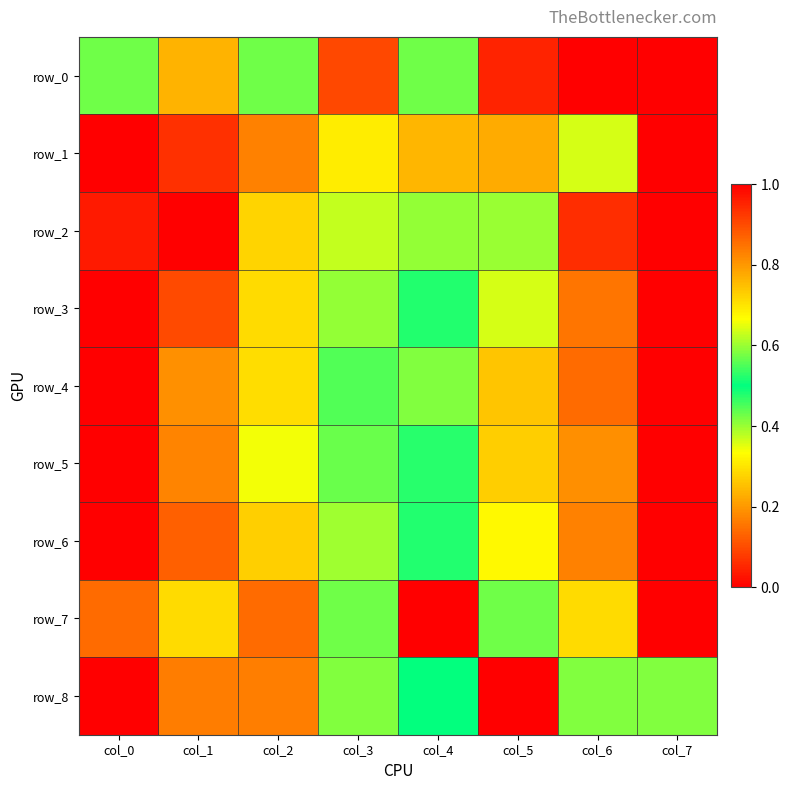

Reading right to left, transcribe all the data shown in this chart.

row_0: col_7=0.0	col_6=1.0	col_5=1.0	col_4=0.6	col_3=0.1	col_2=0.6	col_1=0.8	col_0=0.6
row_1: col_7=0.0	col_6=0.4	col_5=0.2	col_4=0.8	col_3=0.3	col_2=0.8	col_1=0.1	col_0=1.0
row_2: col_7=0.0	col_6=0.1	col_5=0.4	col_4=0.6	col_3=0.4	col_2=0.7	col_1=1.0	col_0=1.0
row_3: col_7=0.0	col_6=0.2	col_5=0.4	col_4=0.5	col_3=0.6	col_2=0.7	col_1=0.9	col_0=1.0
row_4: col_7=1.0	col_6=0.9	col_5=0.7	col_4=0.6	col_3=0.4	col_2=0.3	col_1=0.2	col_0=0.0
row_5: col_7=1.0	col_6=0.8	col_5=0.7	col_4=0.5	col_3=0.4	col_2=0.3	col_1=0.2	col_0=0.0
row_6: col_7=1.0	col_6=0.8	col_5=0.7	col_4=0.5	col_3=0.4	col_2=0.3	col_1=0.1	col_0=0.0
row_7: col_7=0.0	col_6=0.3	col_5=0.4	col_4=1.0	col_3=0.4	col_2=0.9	col_1=0.3	col_0=0.9
row_8: col_7=0.6	col_6=0.6	col_5=1.0	col_4=0.5	col_3=0.4	col_2=0.2	col_1=0.8	col_0=0.0